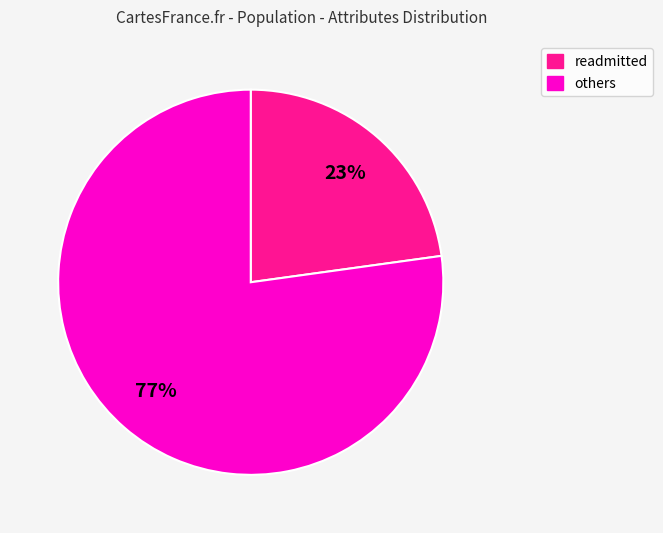

How many segments does this pie chart have?

2